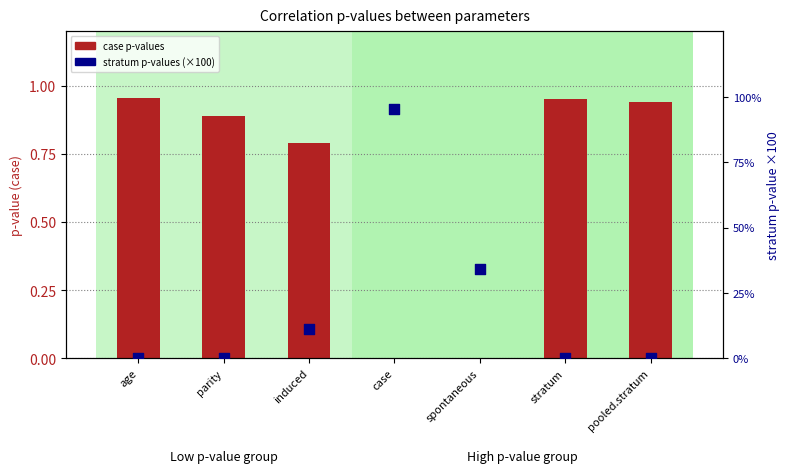

Which series has the largest total across all categories?

stratum p-values (×100)